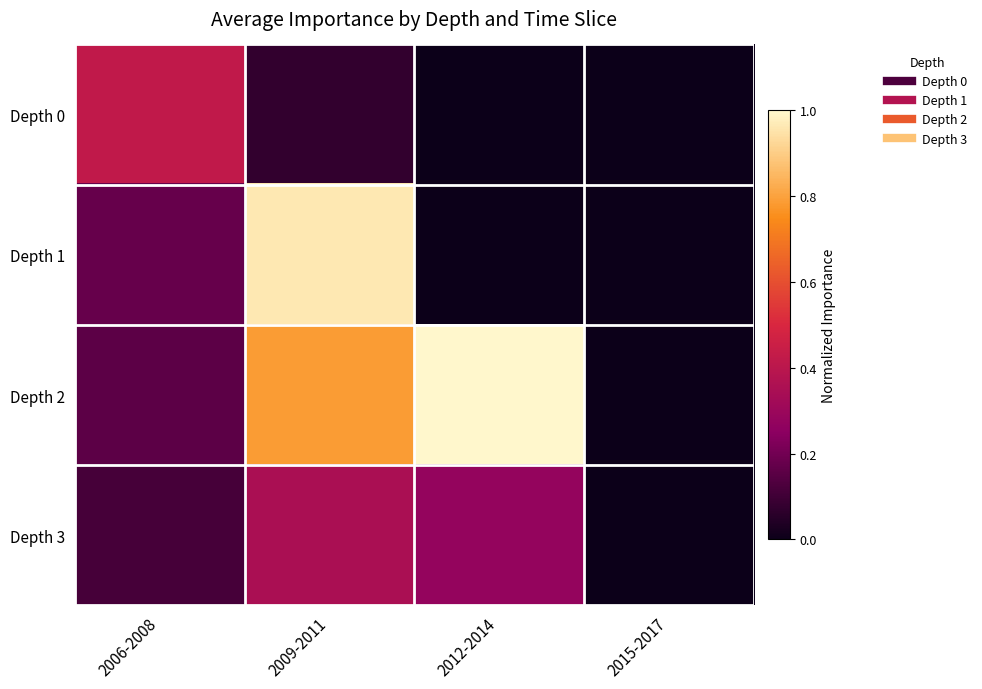

At which category is the sum across all series the highest?

2009-2011